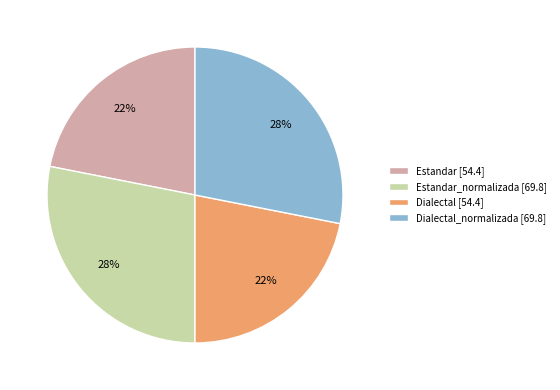

Is it true that Dialectal [54.4] is 10% of the pie?

False